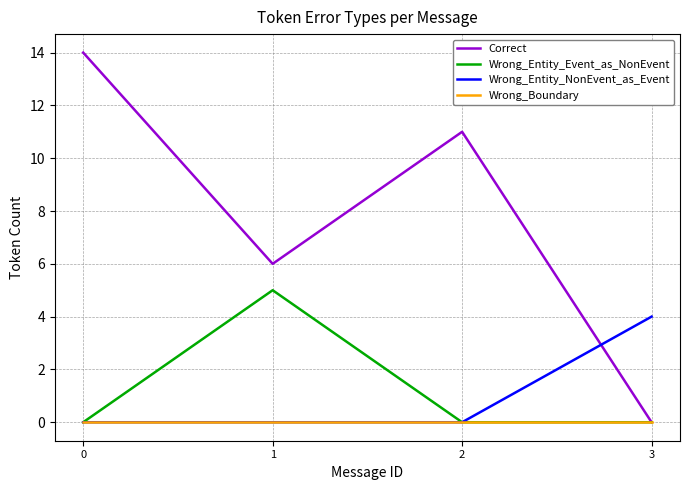

What is the total value across all series at 1?

11